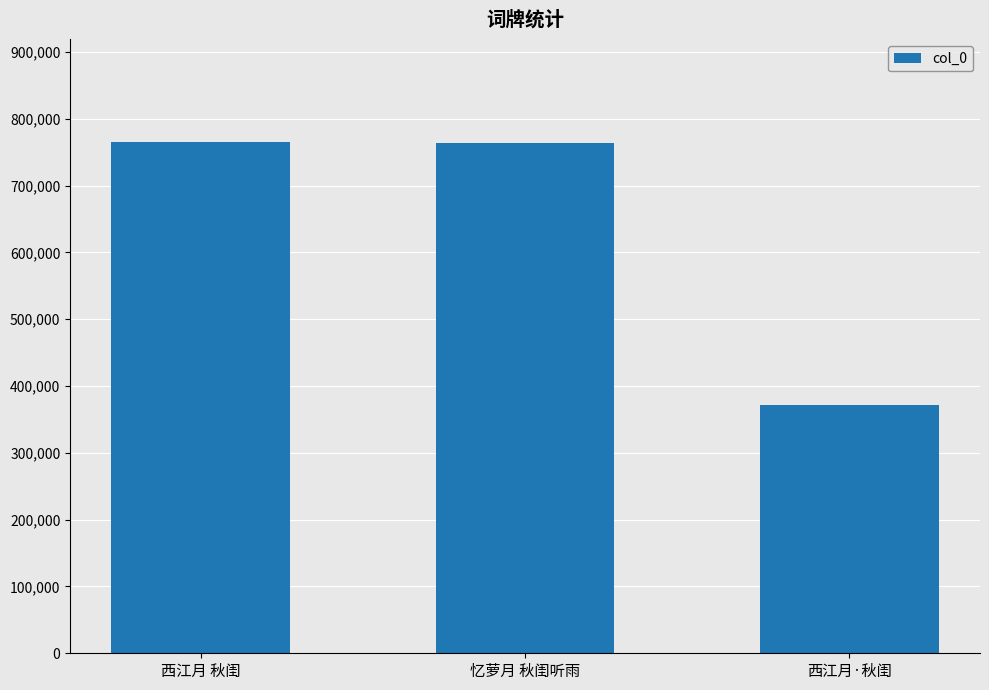

Where is the data nearest to the value 568539?

忆萝月 秋闺听雨